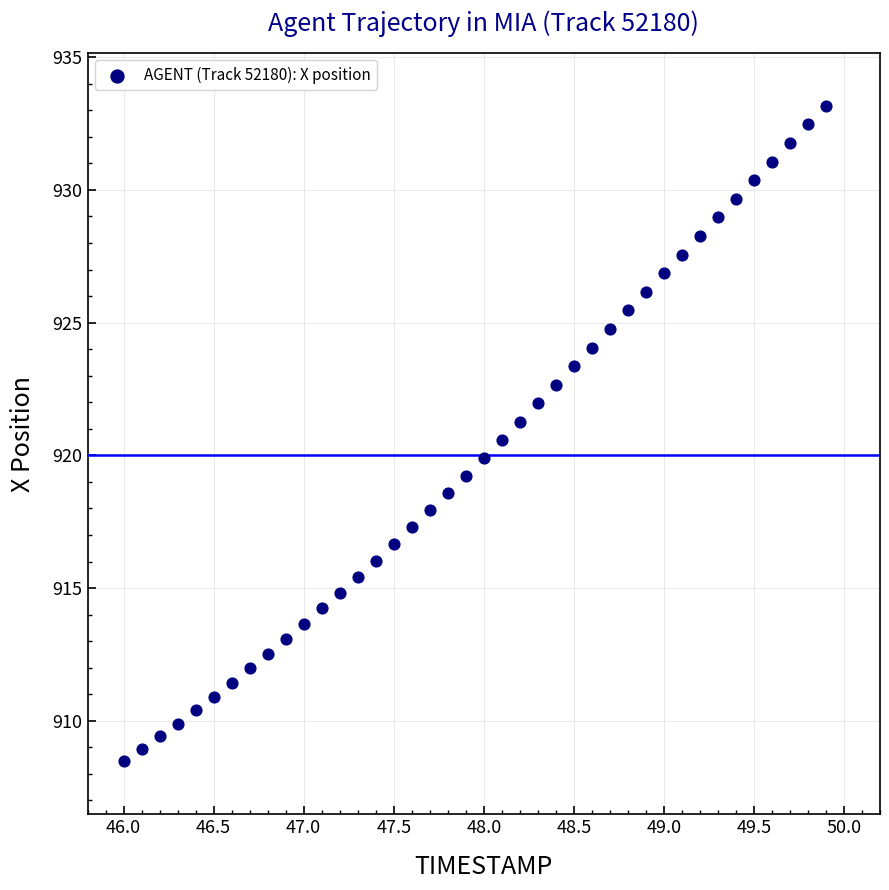

What is the range of Y values (max minus min)?

24.7